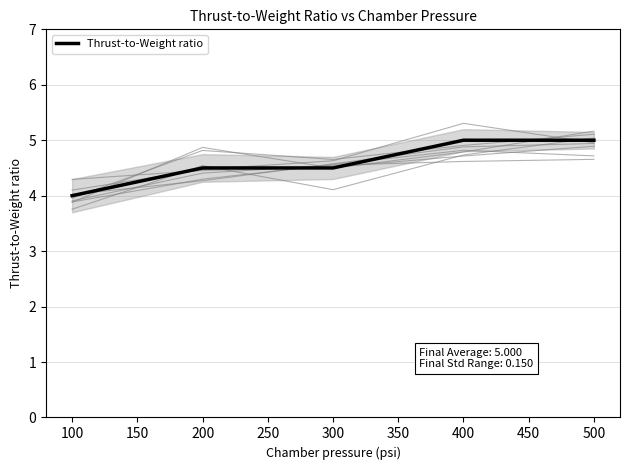

True or false: Thrust-to-Weight ratio has a value of 5.0 at 400.

True